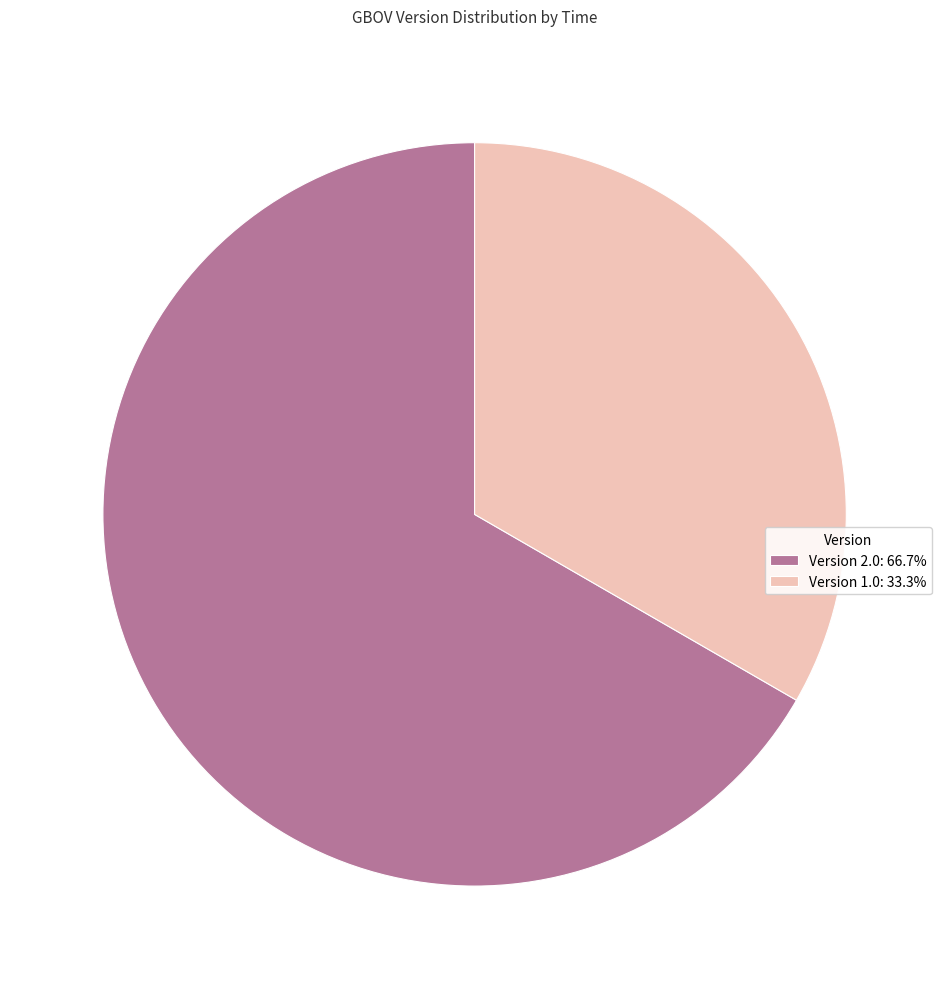

Is Version 1.0: 33.3% the majority of the pie?

No